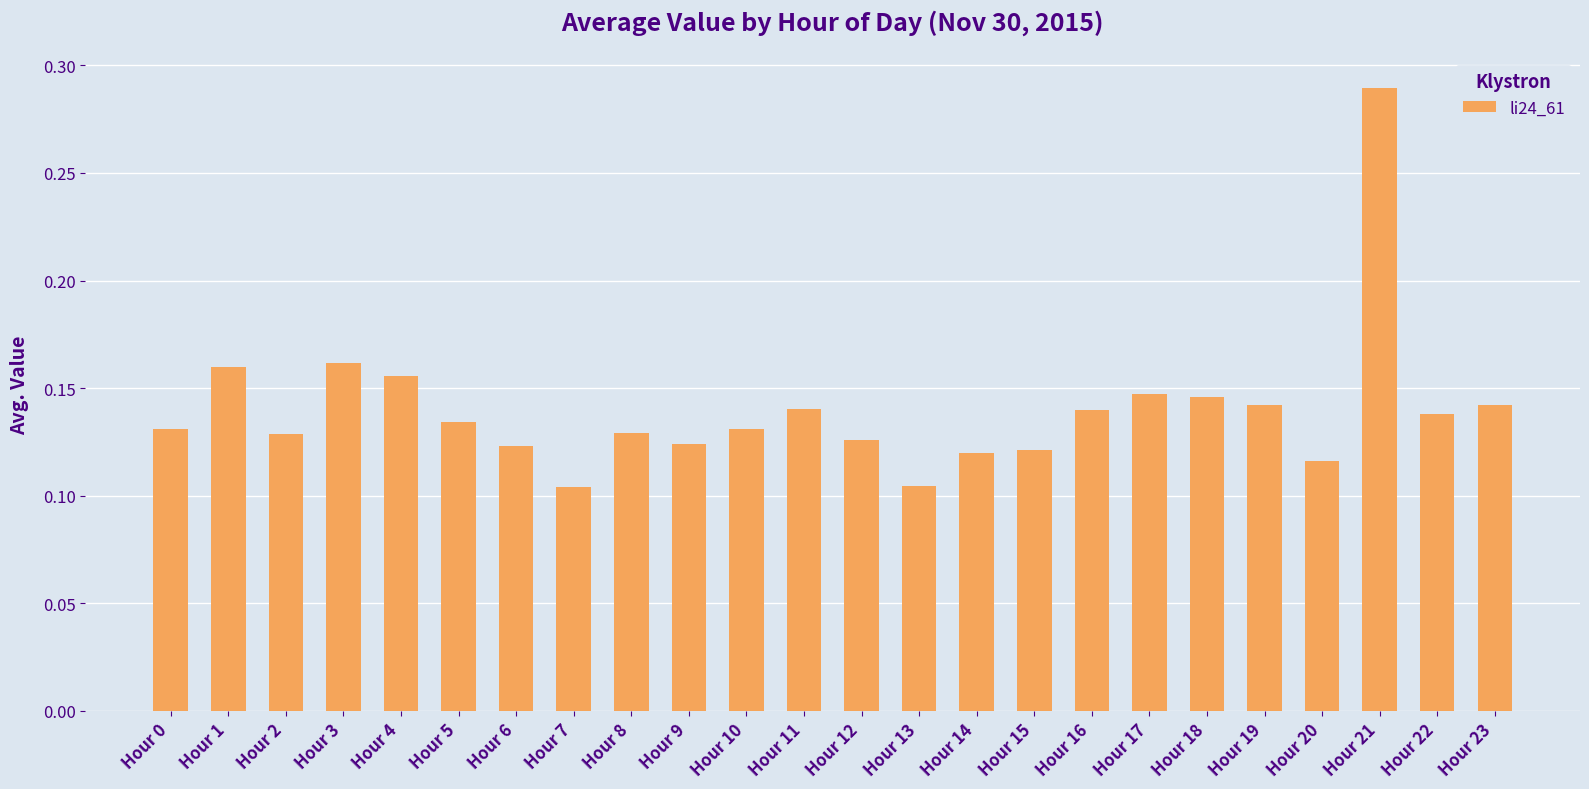

Which category has the highest value across all series?

Hour 21